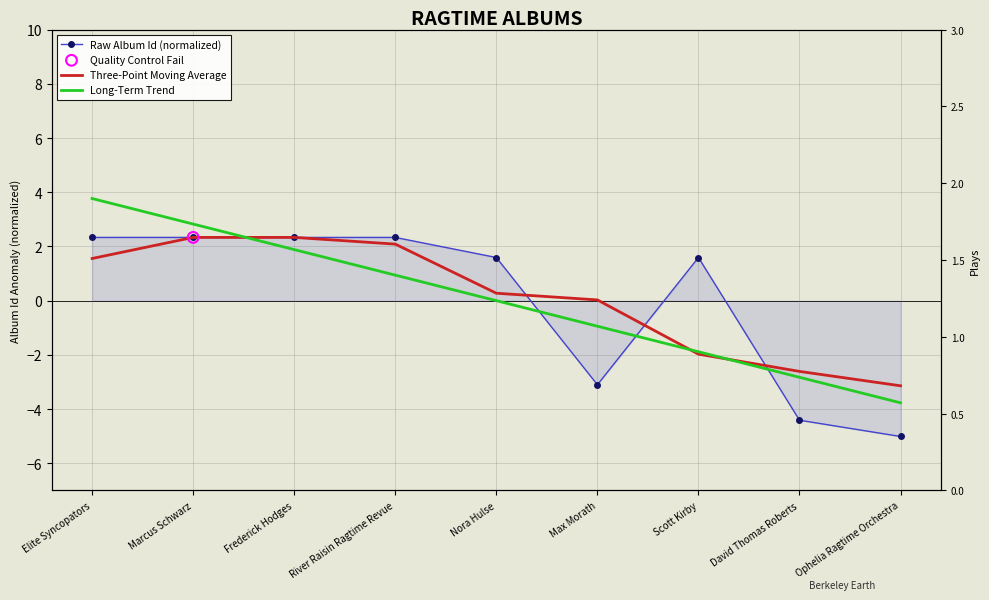

What is the total value across all series at Ophelia Ragtime Orchestra?

-10.9